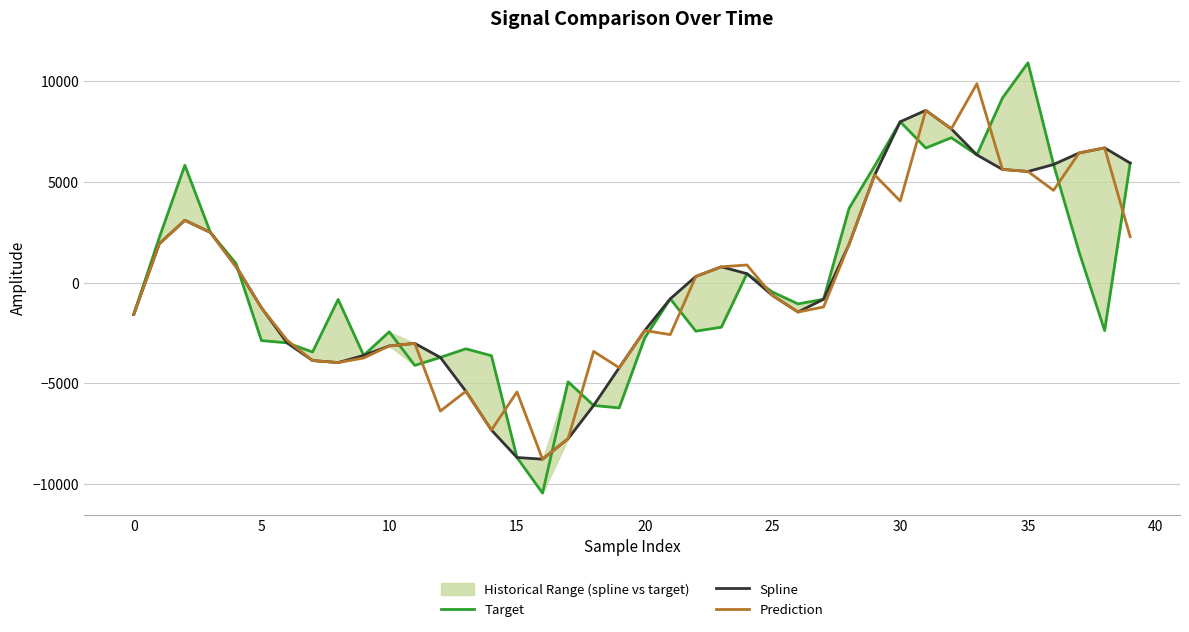

What is the highest value of the Prediction series?

9875.5